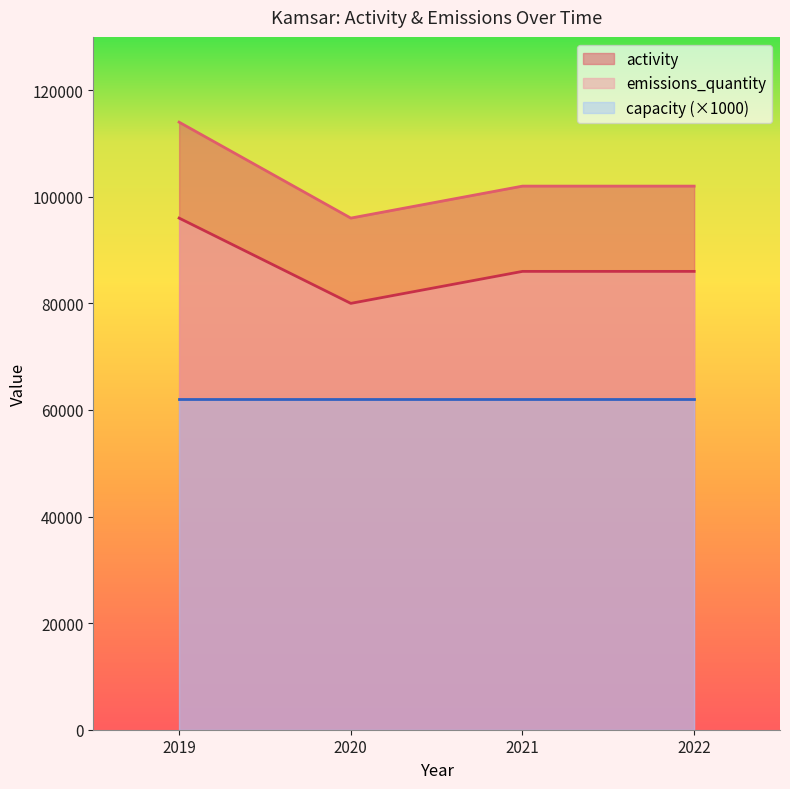

Which series has the widest spread of values?

activity